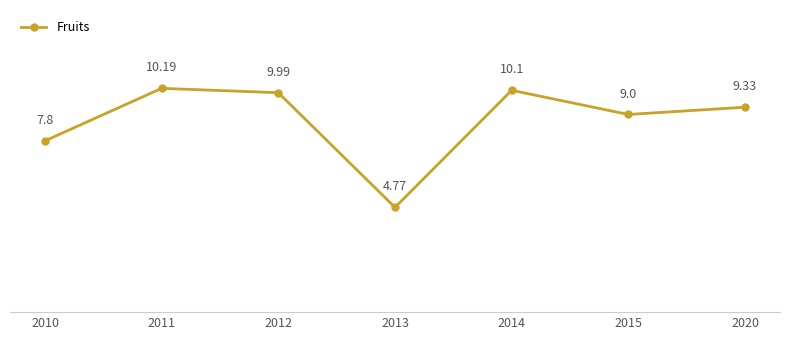

What is the ratio of the value at 2013 to the value at 2015?

0.5